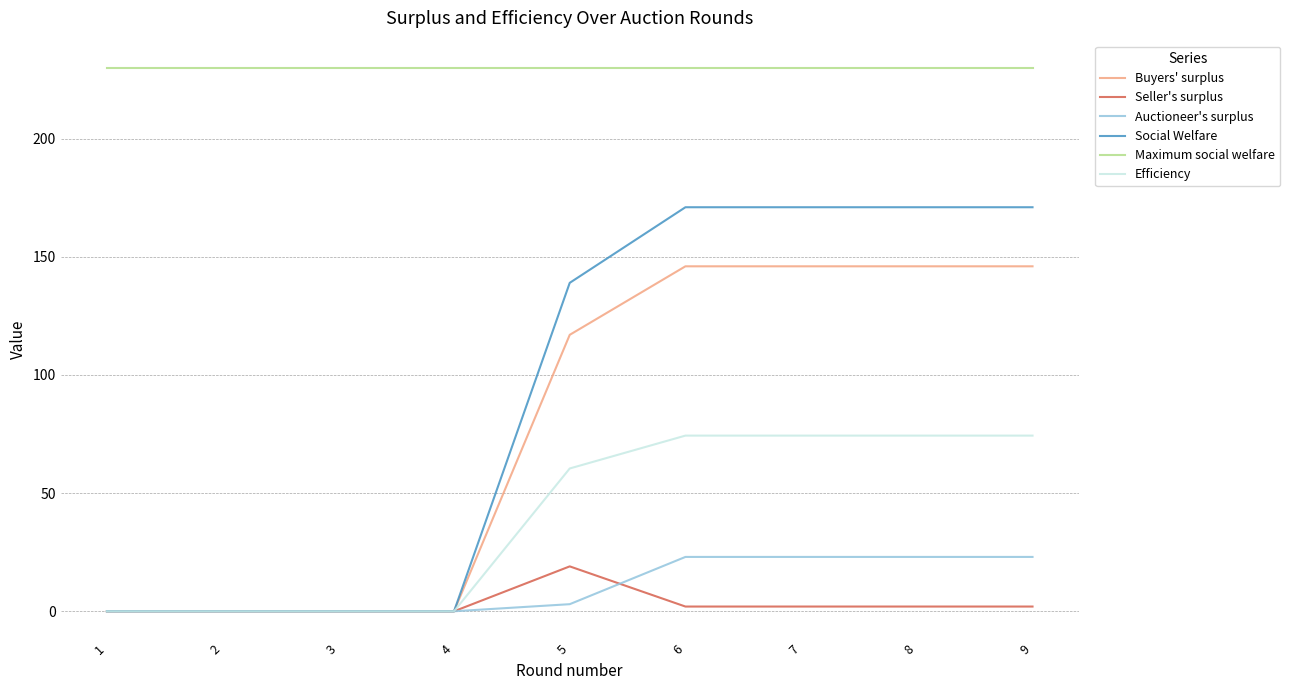

Reading right to left, what are all the values shown in this chart?

Buyers' surplus: 9=146.0	8=146.0	7=146.0	6=146.0	5=117.0	4=0.0	3=0.0	2=0.0	1=0.0
Seller's surplus: 9=2.0	8=2.0	7=2.0	6=2.0	5=19.0	4=0.0	3=0.0	2=0.0	1=0.0
Auctioneer's surplus: 9=23.0	8=23.0	7=23.0	6=23.0	5=3.0	4=0.0	3=0.0	2=0.0	1=0.0
Social Welfare: 9=171.0	8=171.0	7=171.0	6=171.0	5=139.0	4=0.0	3=0.0	2=0.0	1=0.0
Maximum social welfare: 9=230.0	8=230.0	7=230.0	6=230.0	5=230.0	4=230.0	3=230.0	2=230.0	1=230.0
Efficiency: 9=74.3	8=74.3	7=74.3	6=74.3	5=60.4	4=0.0	3=0.0	2=0.0	1=0.0